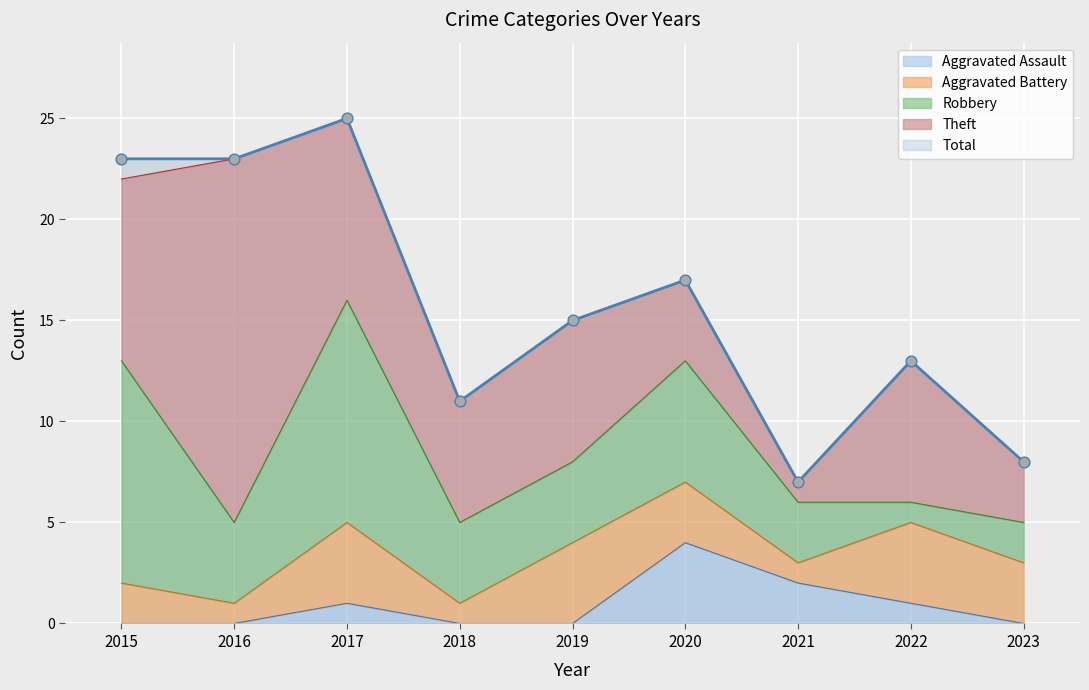

At which category is the sum across all series the highest?

2017